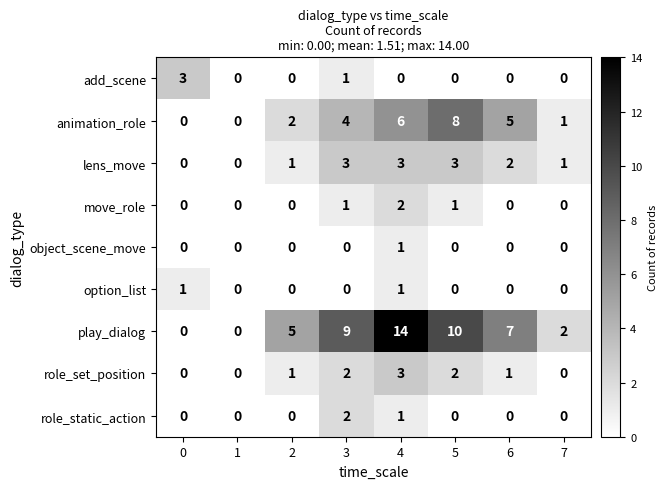

What is the difference between the maximum and minimum values in the play_dialog series?

14